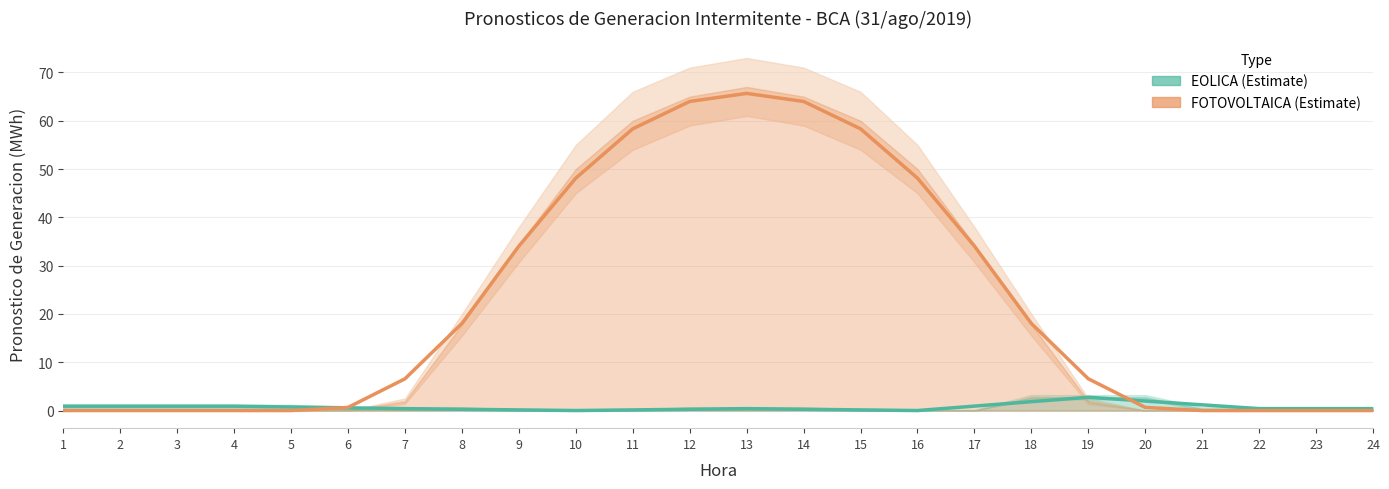

Reading right to left, transcribe all the data shown in this chart.

EOLICA (Estimate): 24=0.4	23=0.4	22=0.4	21=1.2	20=2.0	19=2.8	18=1.8	17=0.9	16=0.0	15=0.1	14=0.3	13=0.4	12=0.3	11=0.1	10=0.0	9=0.1	8=0.3	7=0.4	6=0.6	5=0.7	4=0.9	3=0.9	2=0.9	1=0.9
FOTOVOLTAICA (Estimate): 24=0.0	23=0.0	22=0.0	21=0.0	20=0.6	19=6.6	18=18.0	17=34.1	16=48.1	15=58.3	14=64.0	13=65.7	12=64.0	11=58.3	10=48.1	9=34.1	8=18.0	7=6.6	6=0.6	5=0.0	4=0.0	3=0.0	2=0.0	1=0.0